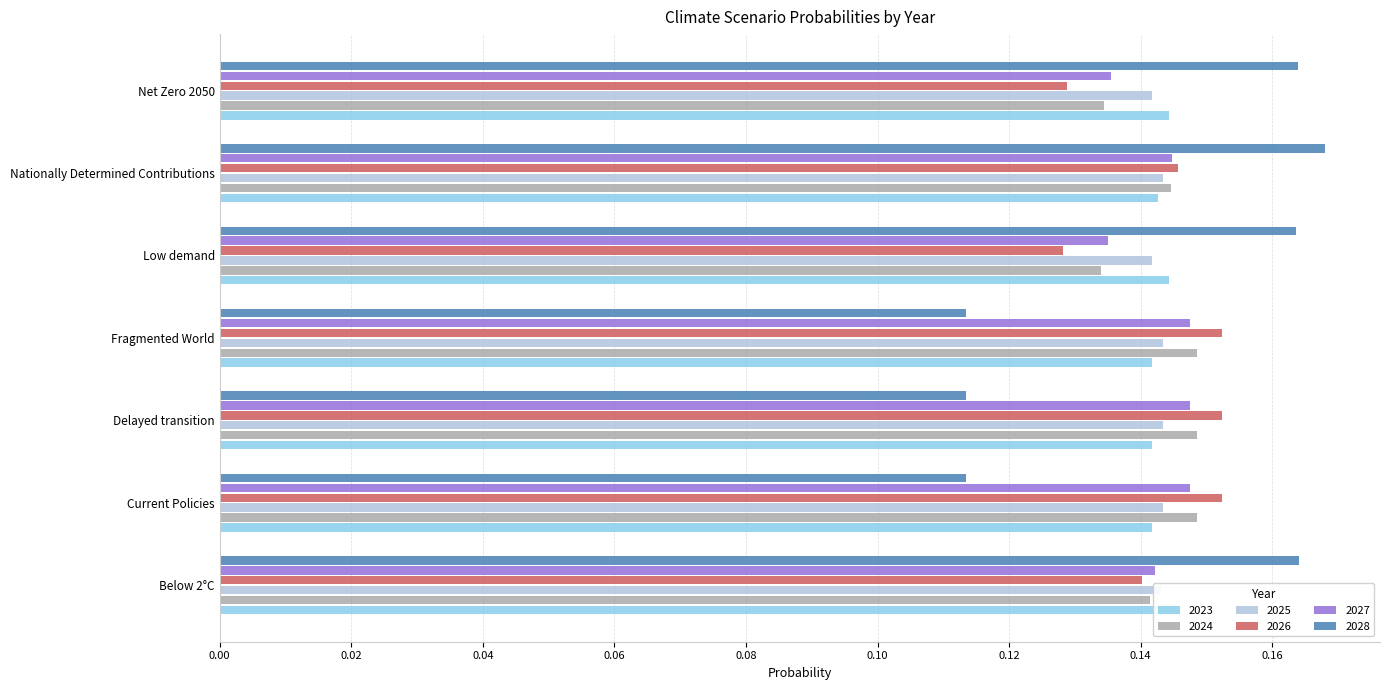

The 2025 series shows 0.2 at Delayed transition. True or false?

False